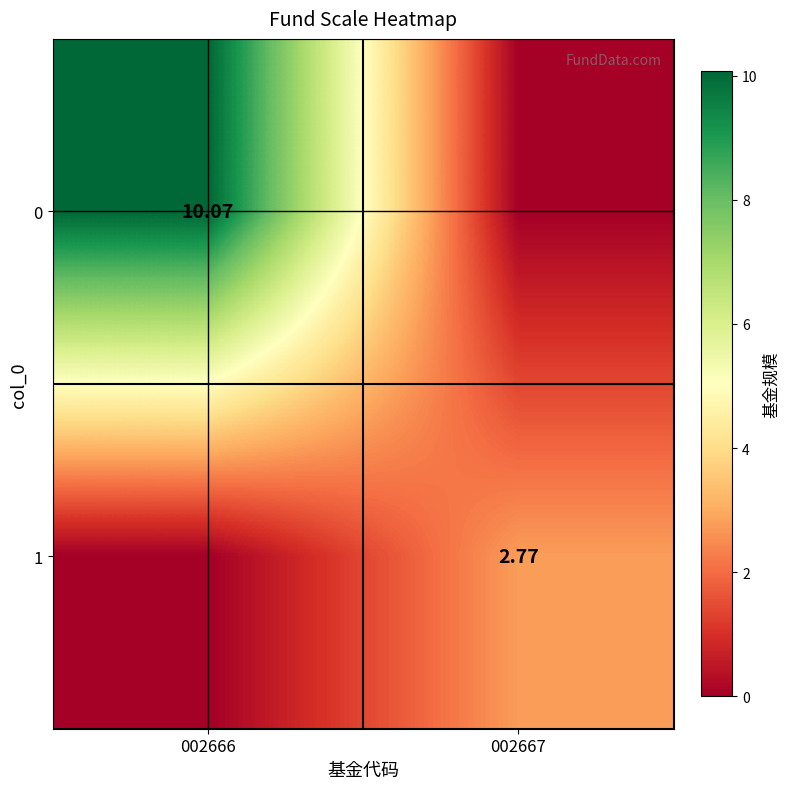

Between 002666 and 002667, which is larger?

002666